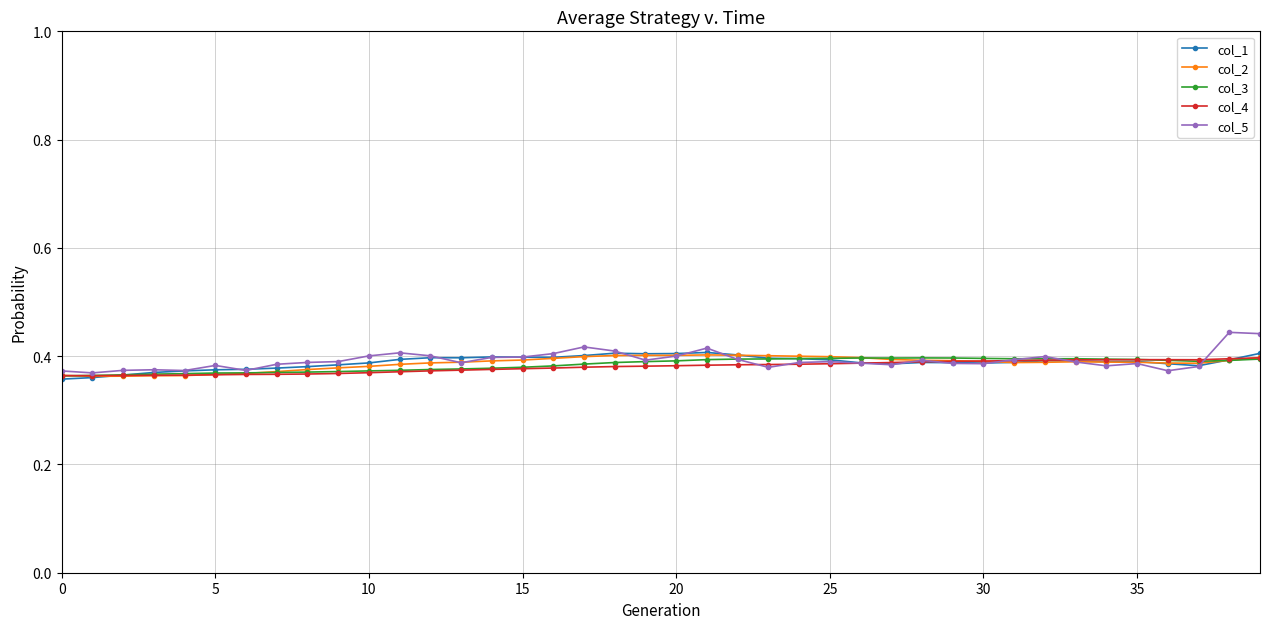

What is the sum of all col_2 values?

15.5